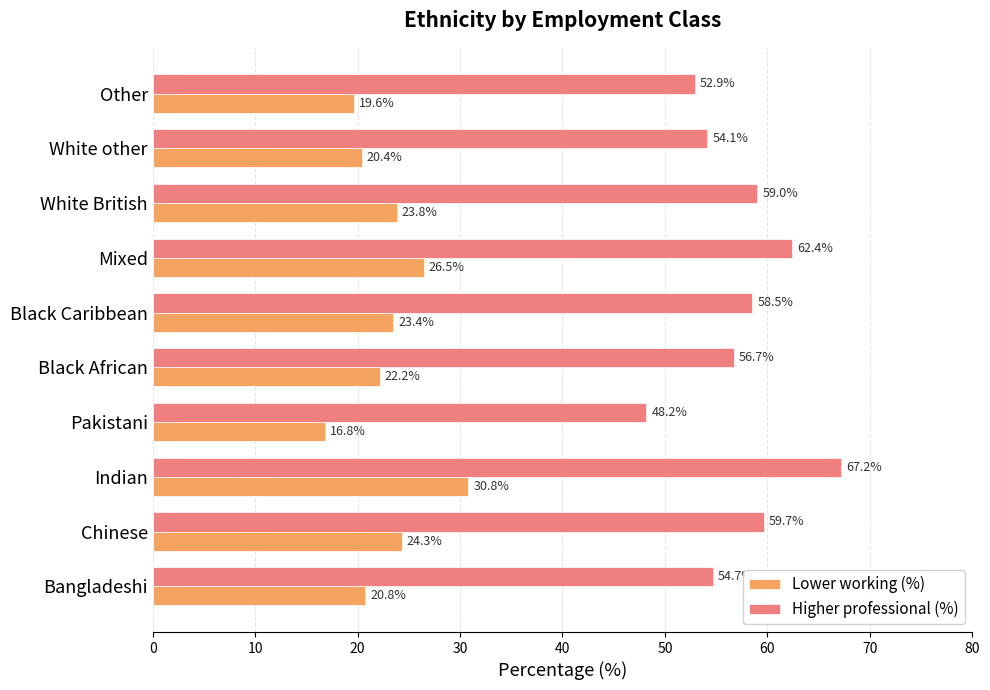

What is the difference between the maximum and minimum values in the Lower working (%) series?

14.0